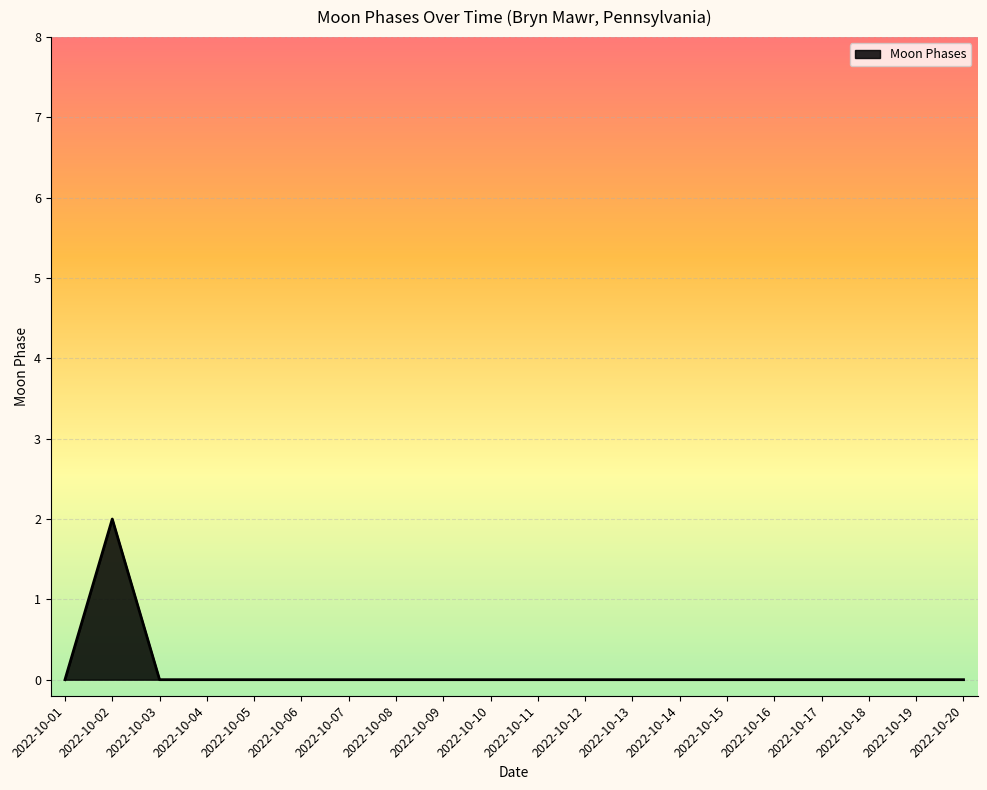

True or false: the data has more than 0 interior local peaks.

True